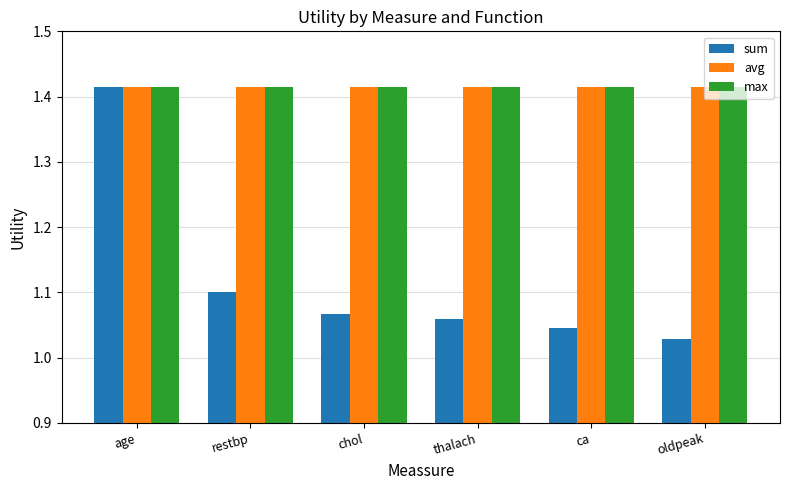

What is the total value across all series at ca?

3.9